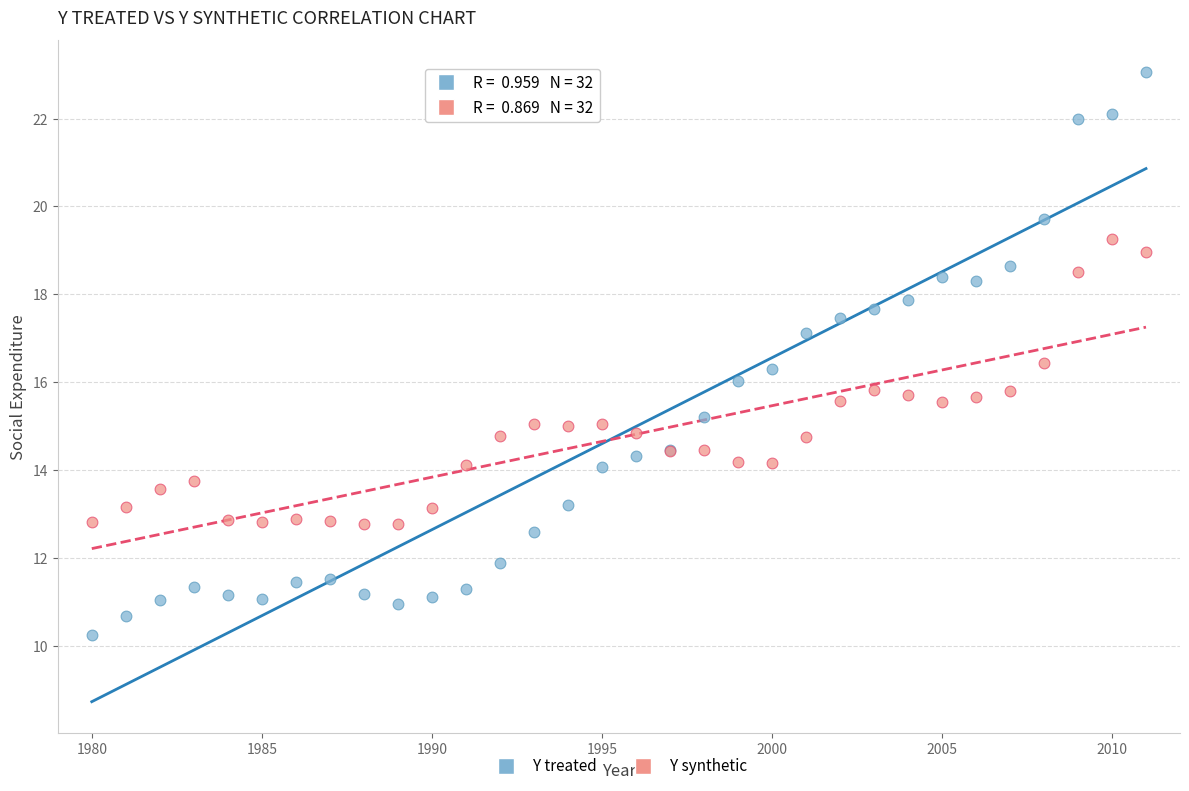

What is the X range (max minus min) for the scatter plot?

31.0